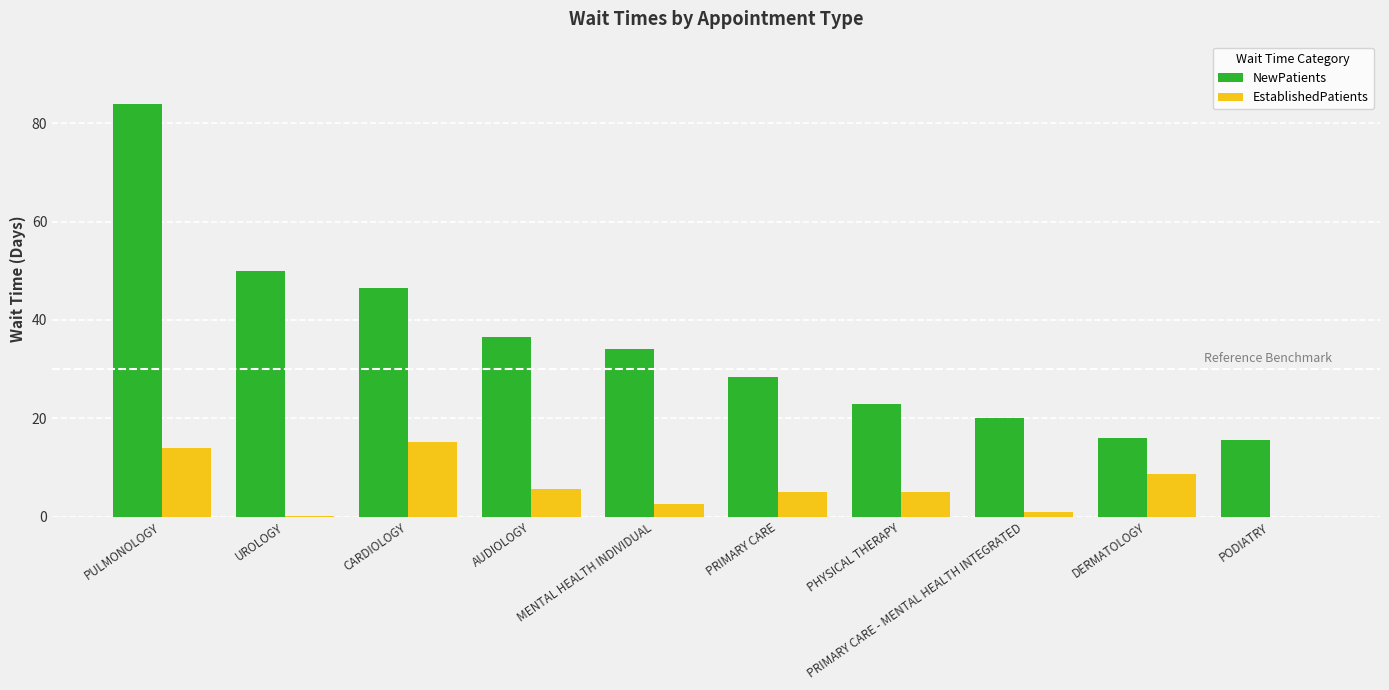

What is the greatest value displayed?

84.0